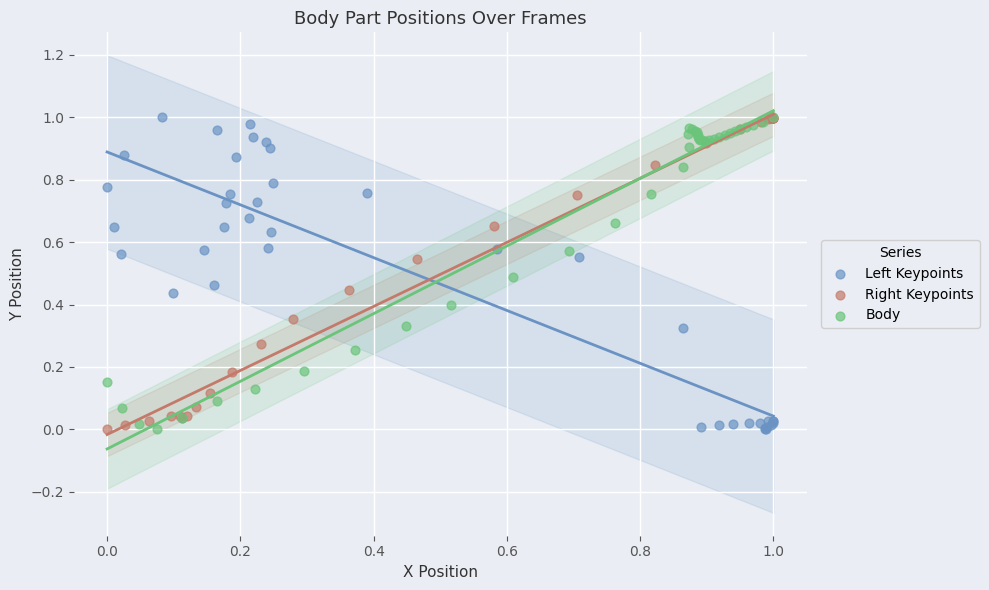

What are all the series names shown in the legend?

Left Keypoints, Right Keypoints, Body